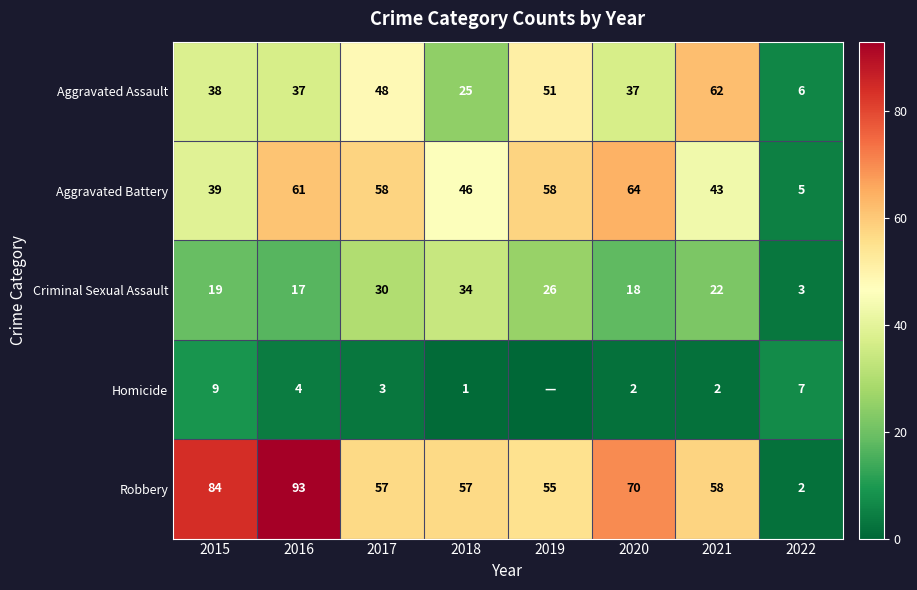

What is the difference between the maximum and minimum values in the Robbery series?

91